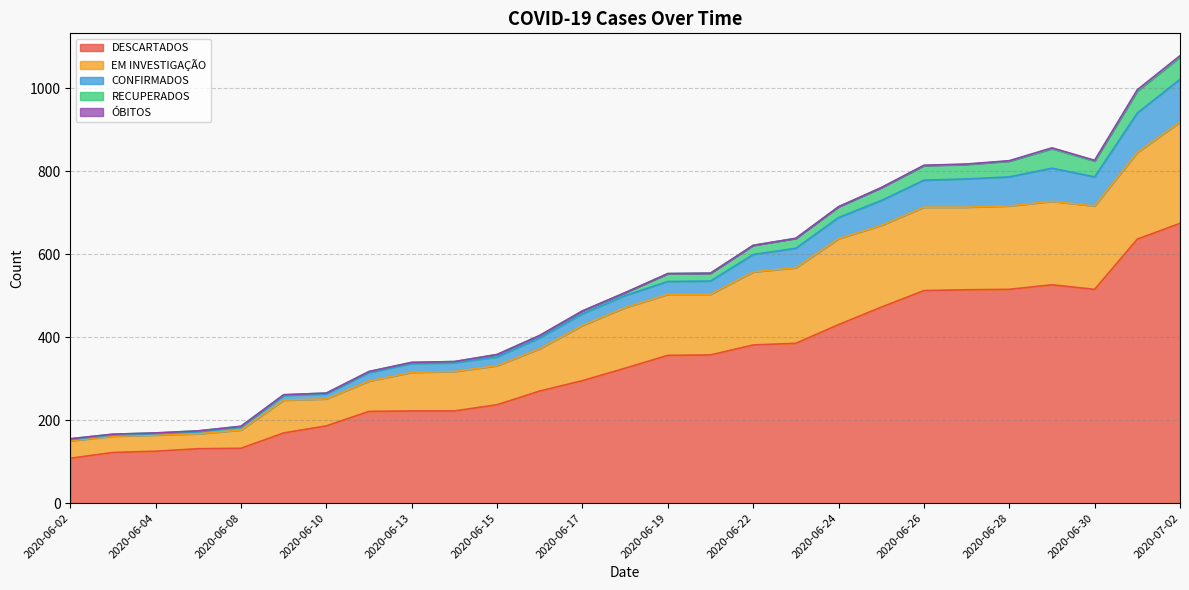

What position from the left is 2020-06-25?

20